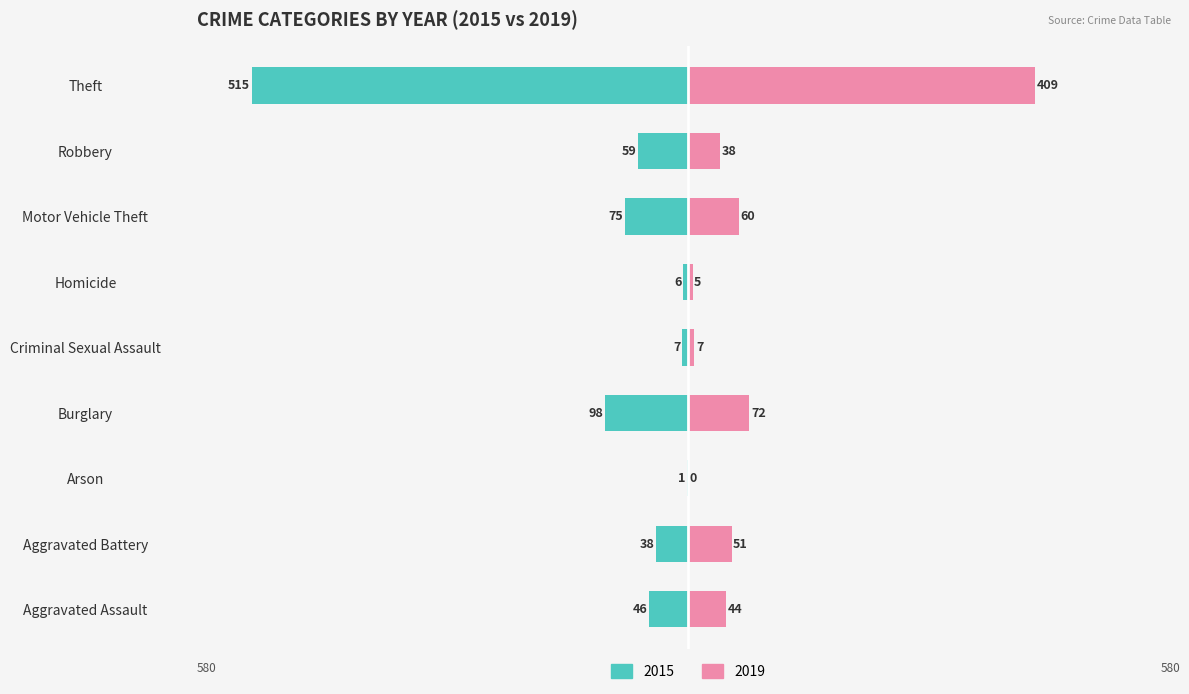

How many series are shown in this chart?

2